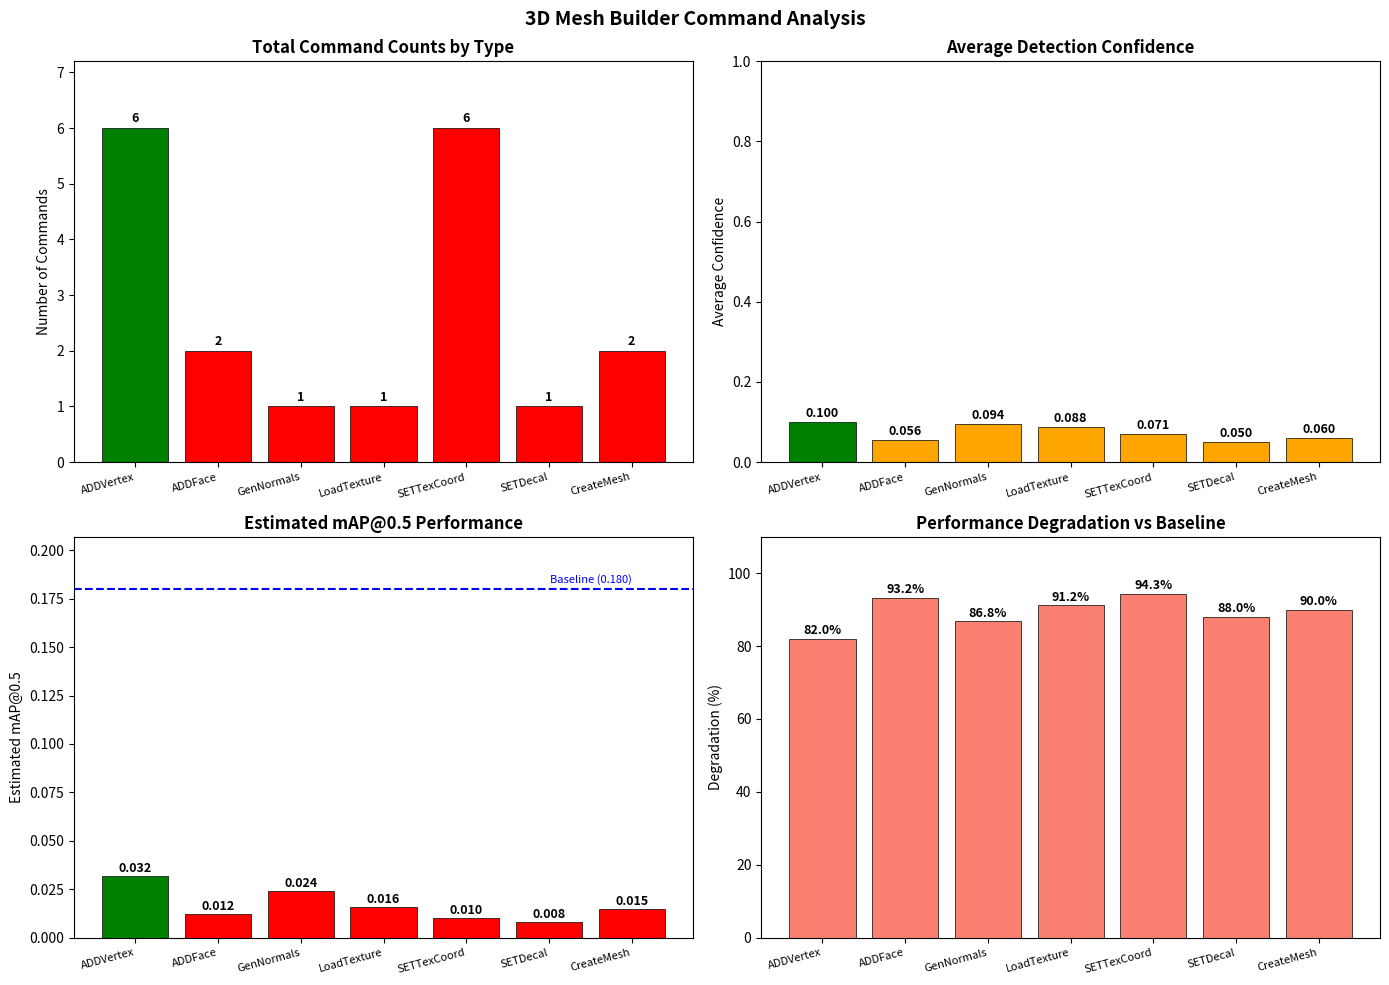

Reading left to right, list all the values displayed in this chart.

Command Count: ADDVertex=6.0	ADDFace=2.0	GenNormals=1.0	LoadTexture=1.0	SETTexCoord=6.0	SETDecal=1.0	CreateMesh=2.0
Avg Confidence: ADDVertex=0.1	ADDFace=0.1	GenNormals=0.1	LoadTexture=0.1	SETTexCoord=0.1	SETDecal=0.1	CreateMesh=0.1
Estimated mAP@0.5: ADDVertex=0.0	ADDFace=0.0	GenNormals=0.0	LoadTexture=0.0	SETTexCoord=0.0	SETDecal=0.0	CreateMesh=0.0
Degradation: ADDVertex=82.0	ADDFace=93.2	GenNormals=86.8	LoadTexture=91.2	SETTexCoord=94.3	SETDecal=88.0	CreateMesh=90.0